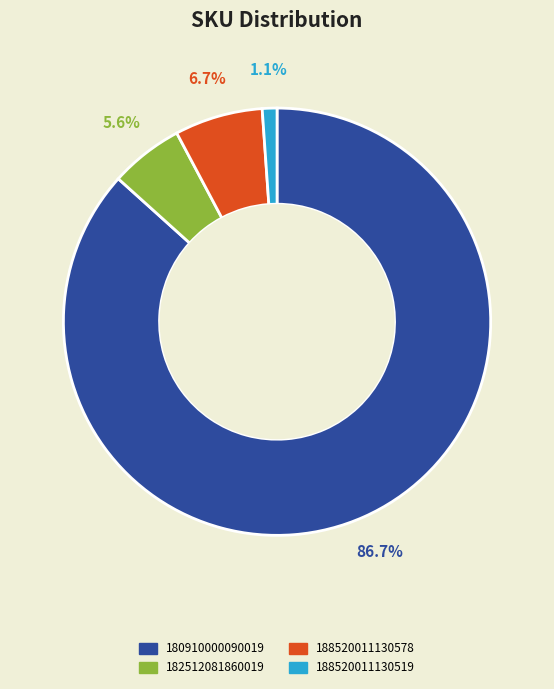

Which category has the biggest portion of the pie?

180910000090019